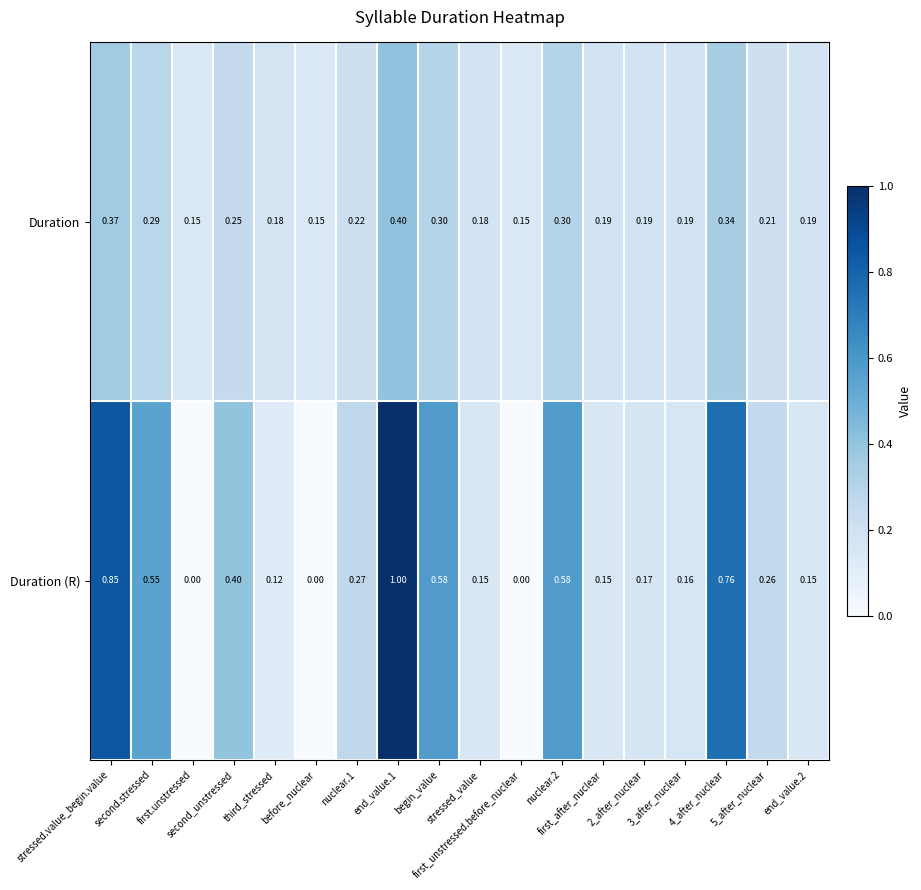

Rank the series by their maximum value, from lowest to highest.

Duration, Duration (R)